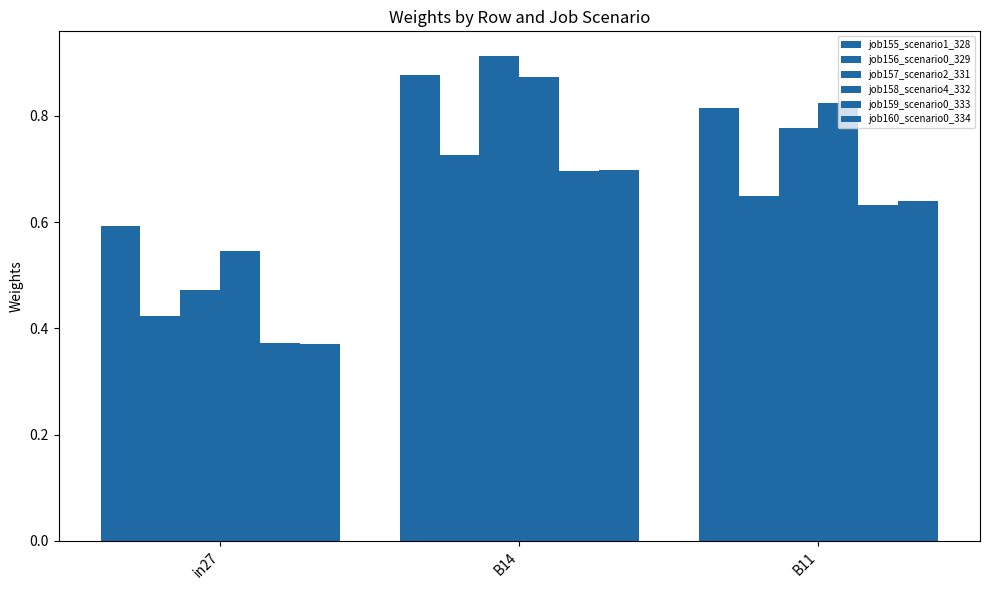

At which label does job157_scenario2_331 reach its peak?

B14